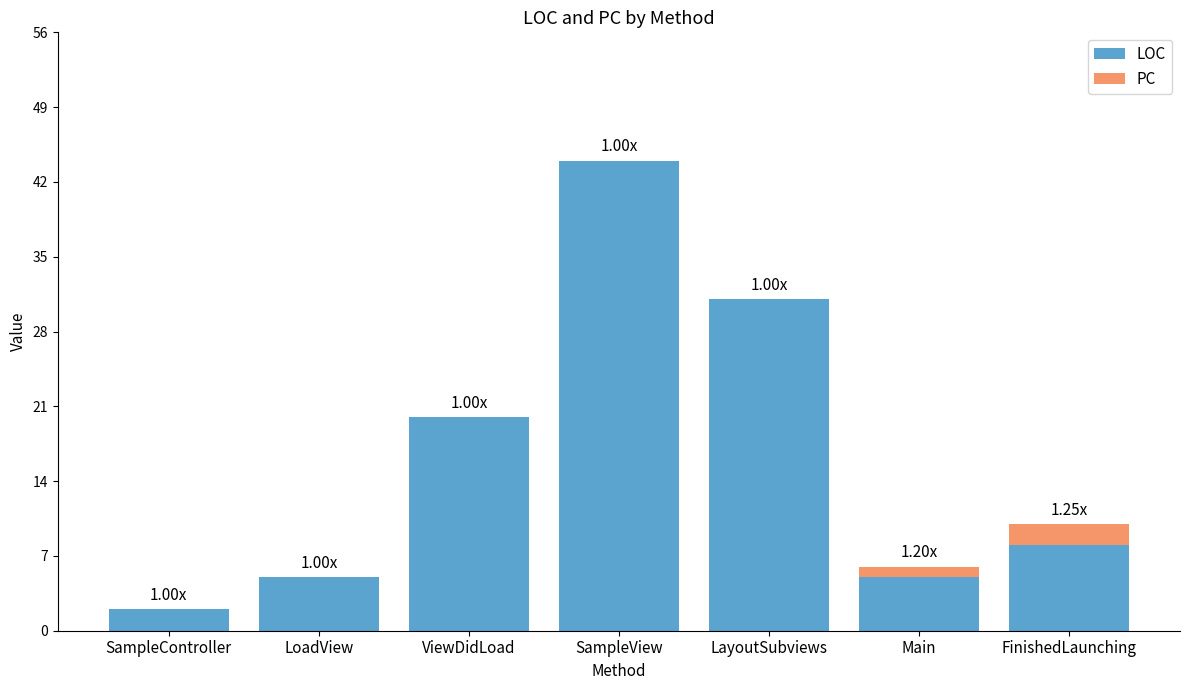

At which label does LOC reach its peak?

SampleView